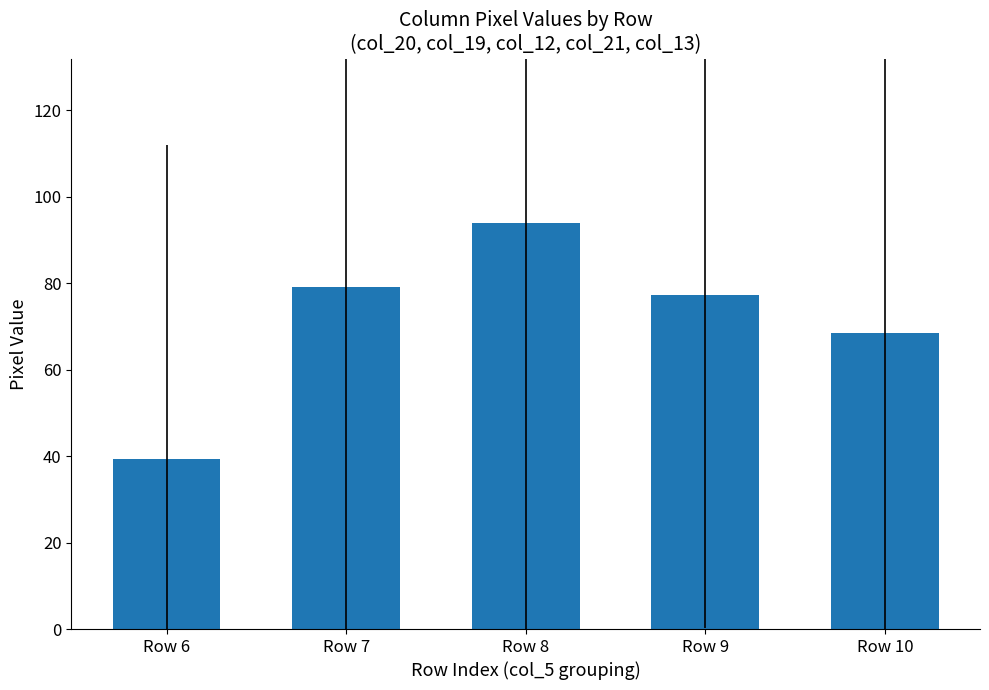

Reading right to left, transcribe all the data shown in this chart.

68.4	77.2	93.8	79.0	39.4